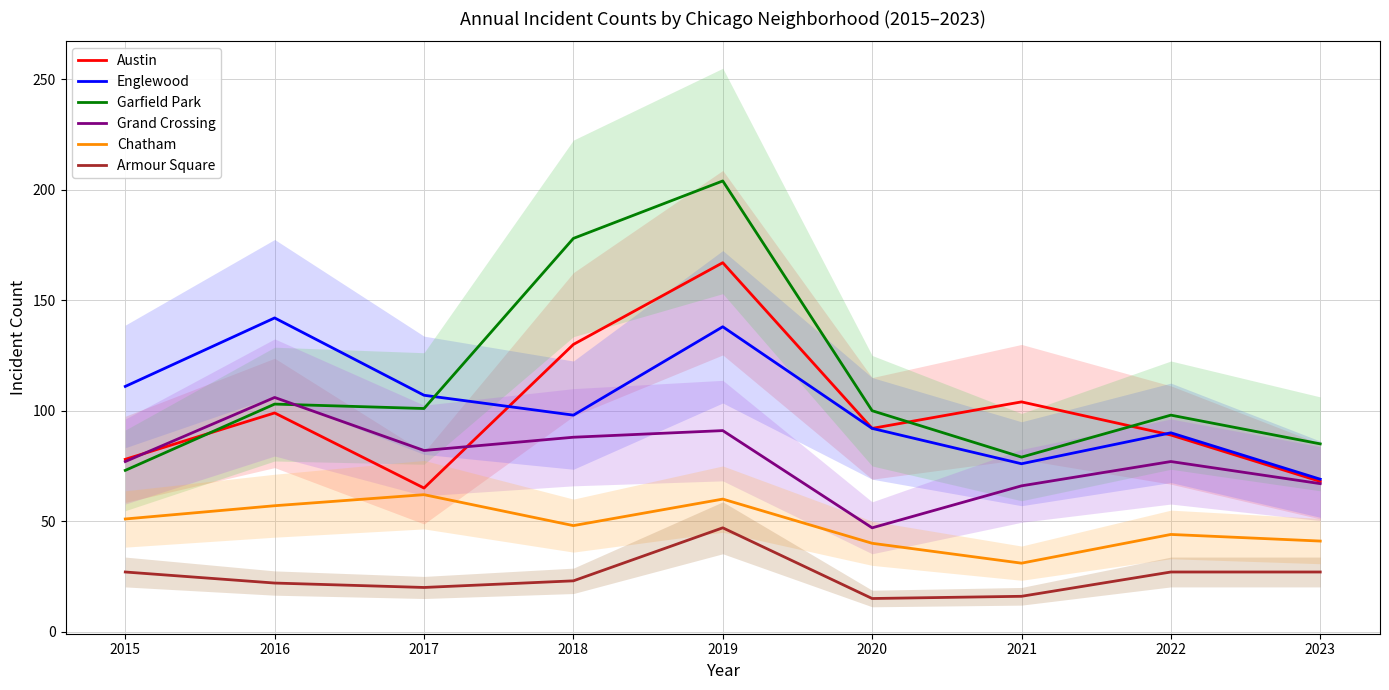

Between 2022 and 2018, which is larger?

2018